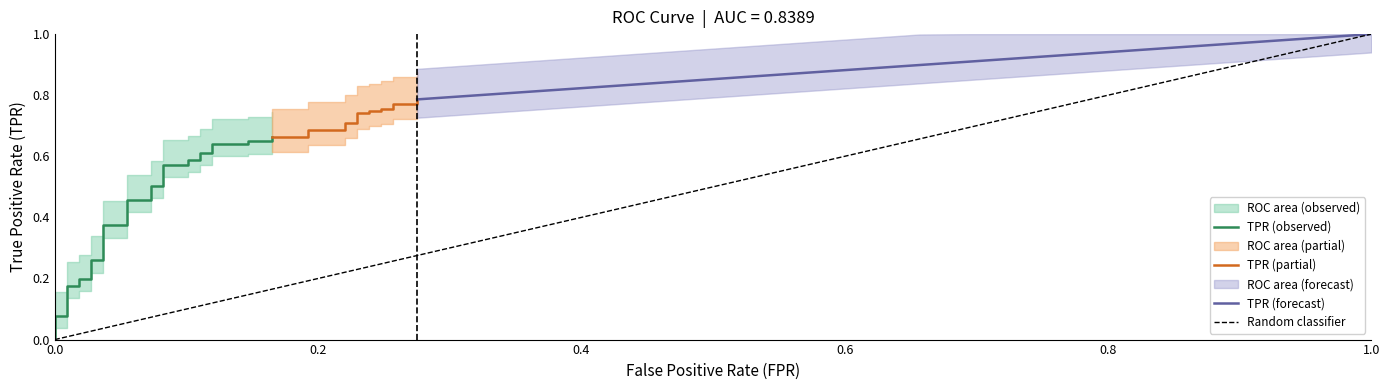

What is the sum of the fpr values at 38 and 12?

0.3